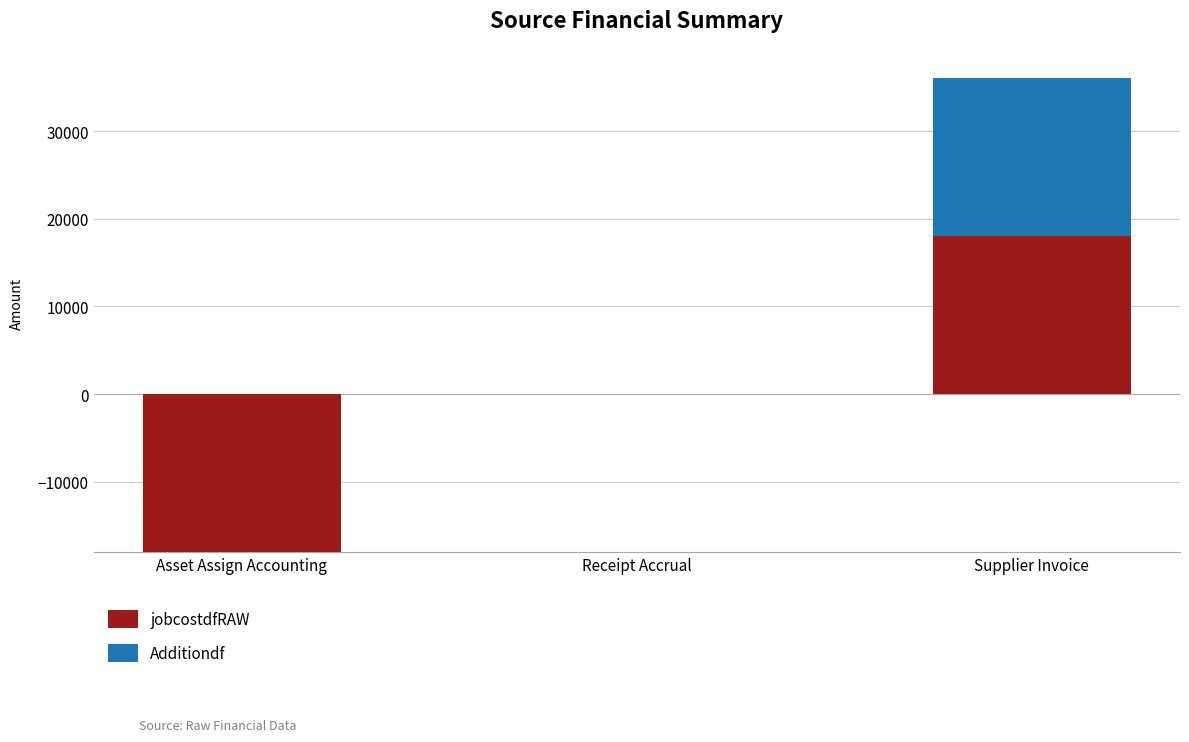

At which category does the chart reach its minimum across all series?

Asset Assign Accounting